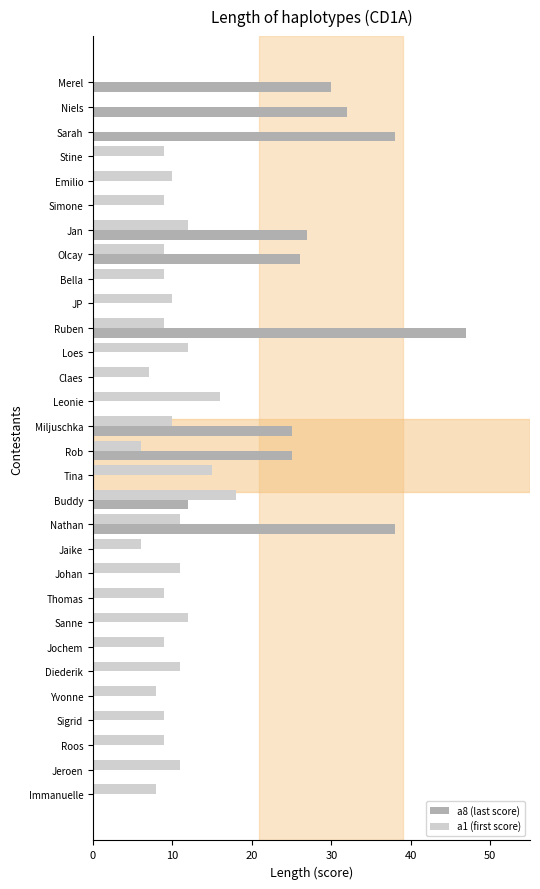

Is the value of a1 (first score) at Immanuelle greater than the value of a8 (last score) at Immanuelle?

Yes